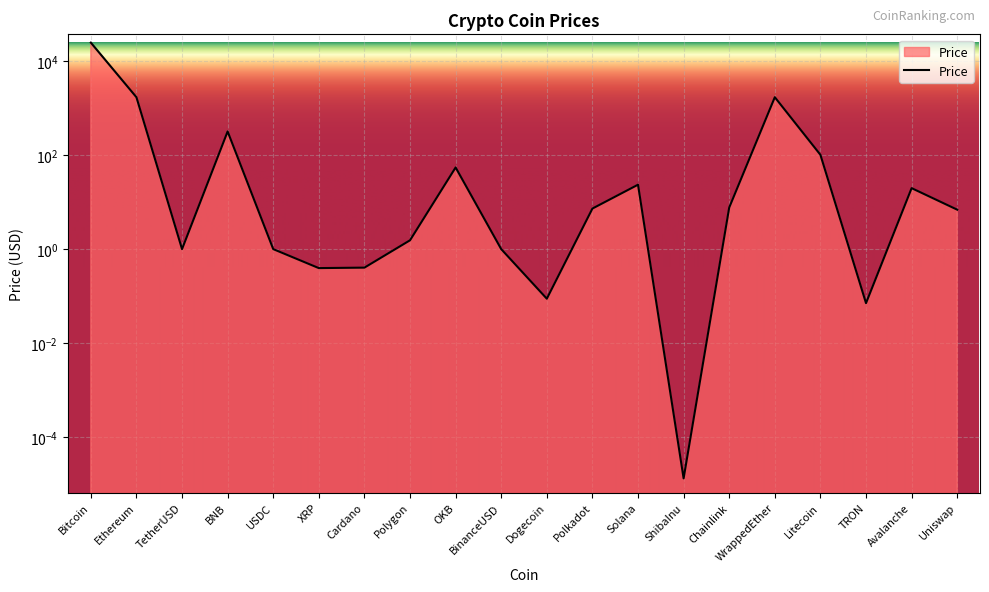

Count the number of values greater than 7.

10